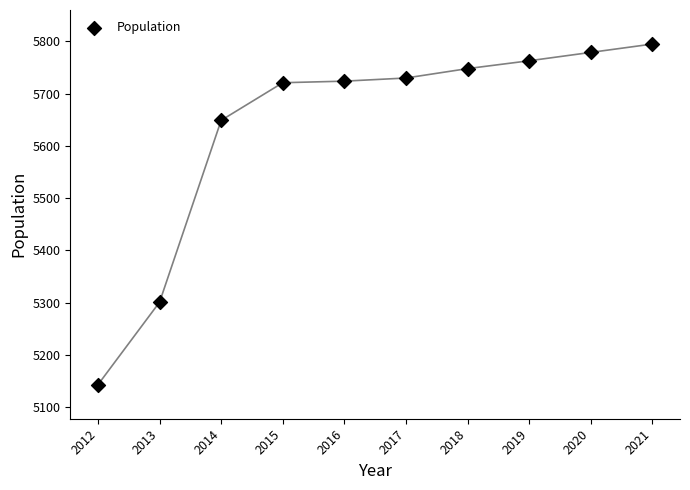

What Y value in the scatter plot is closest to 5469?

5301